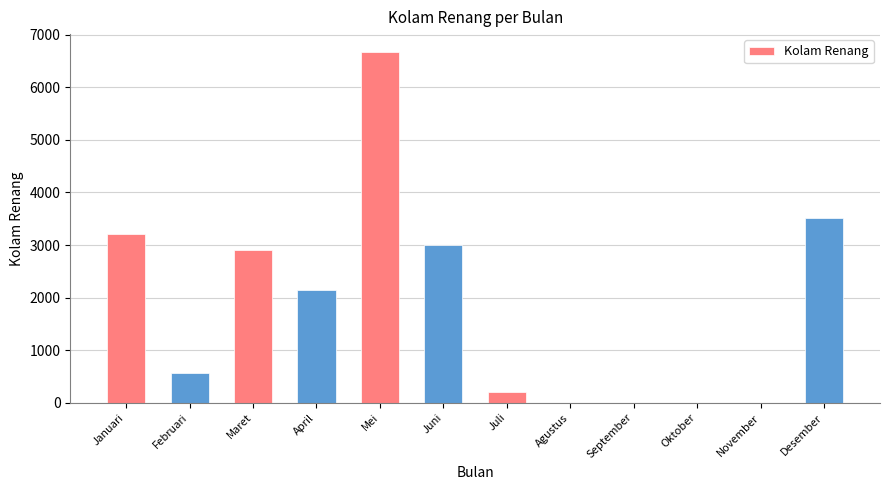

Where does the data first go above 2140?

Januari